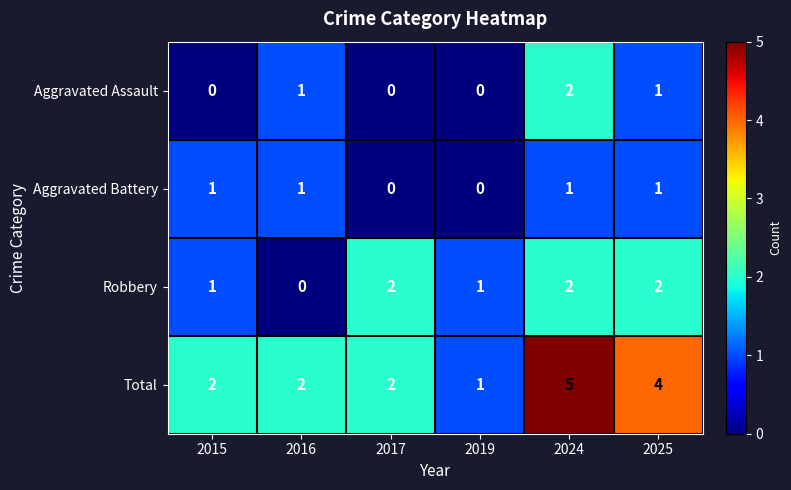

Count the number of data series in this chart.

4